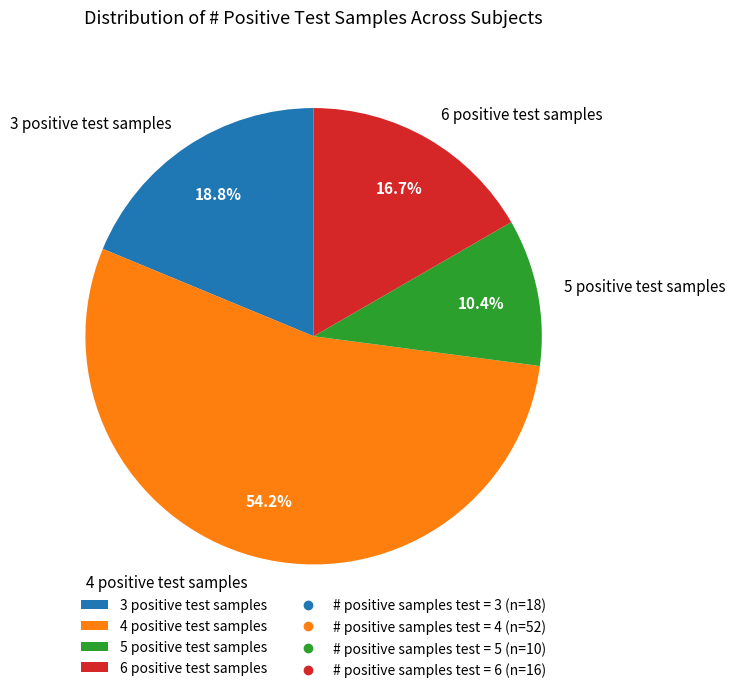

What is the ratio of the value at 3 positive test samples to the value at 5 positive test samples?

1.8